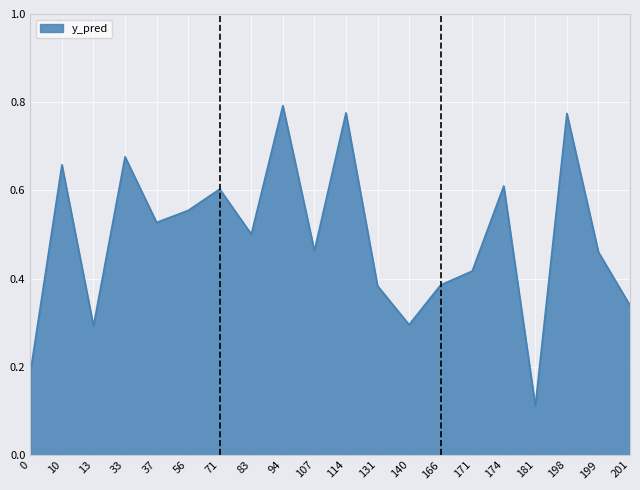

At which category does the chart reach its minimum across all series?

181